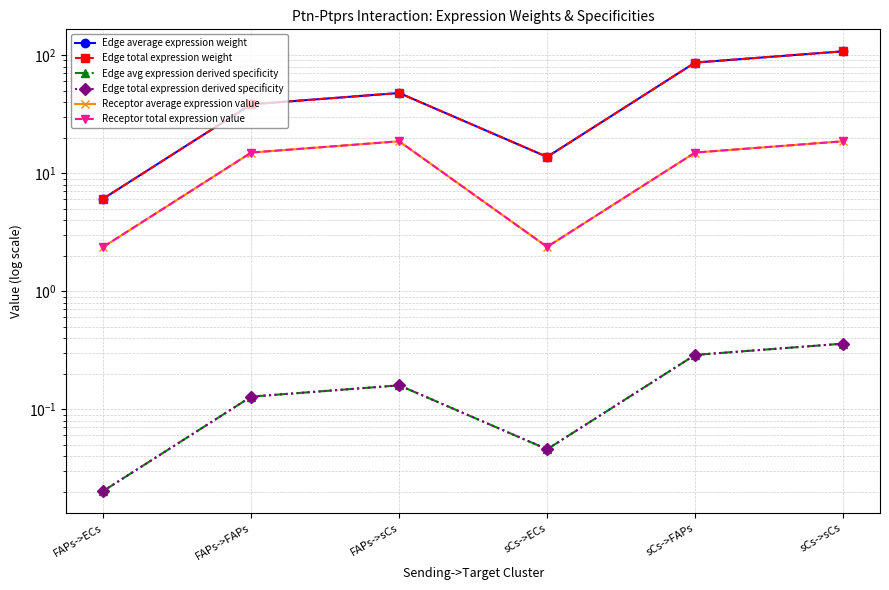

Read the Receptor average expression value value at sCs->ECs.

2.4